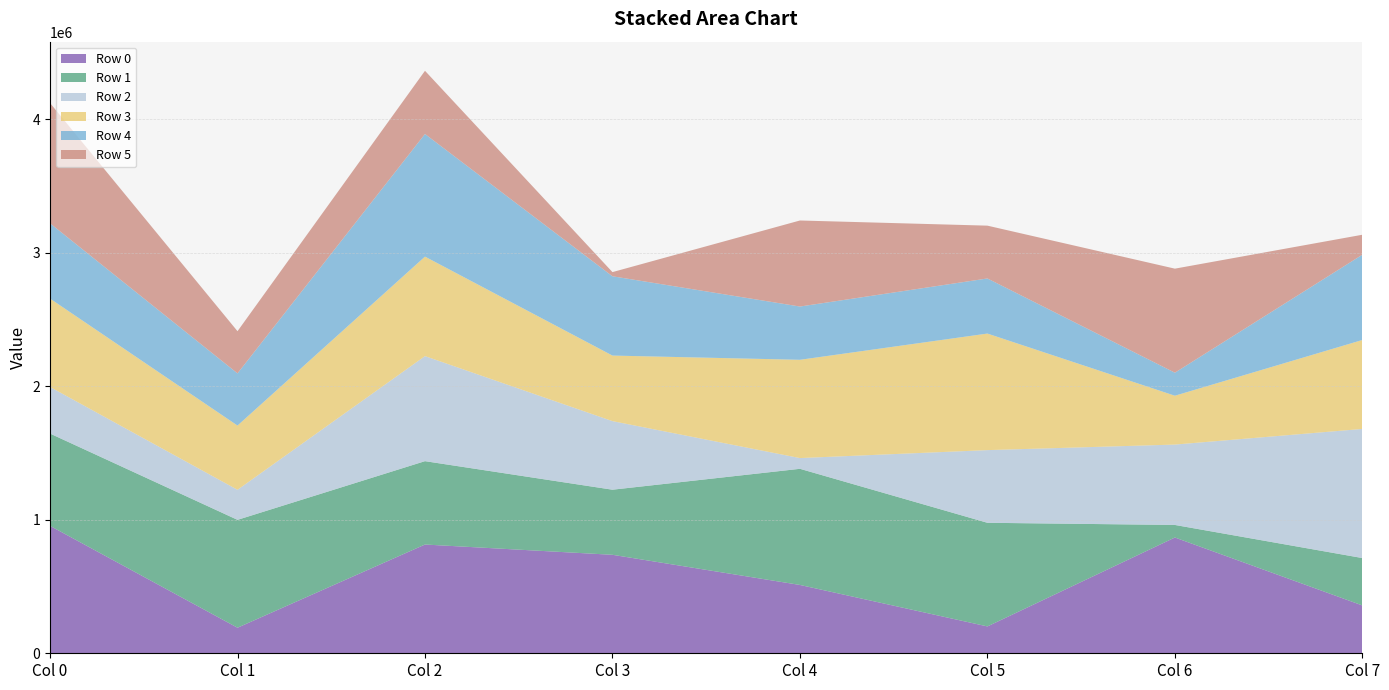

Reading right to left, extract all data points from this chart.

Row 0: 358277	867175	201129	511876	737718	814689	191476	954529
Row 1: 355020	94092	776362	869908	487557	624418	808009	691348
Row 2: 967296	602100	544378	80476	513737	786969	225070	349052
Row 3: 666236	365909	873083	736184	491057	745246	481208	661966
Row 4: 638905	172512	412744	398986	594026	918676	390934	564064
Row 5: 149487	779363	395598	644493	31200	473301	315948	900881